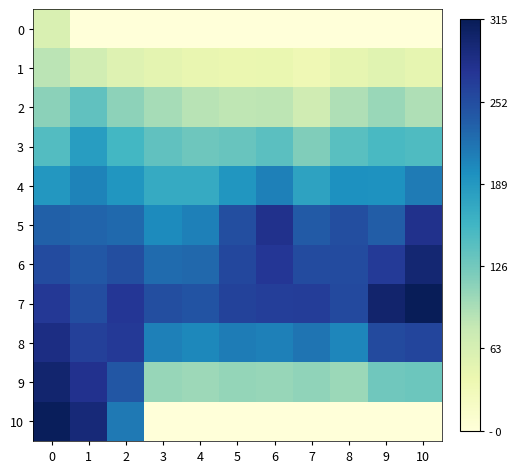

Reading left to right, extract all data points from this chart.

0: 0=59.4	1=0.0	2=0.0	3=0.0	4=0.0	5=0.0	6=0.0	7=0.0	8=0.0	9=0.0	10=0.0
1: 0=85.3	1=68.9	2=55.0	3=48.3	4=43.3	5=41.4	6=42.3	7=34.8	8=45.9	9=52.3	10=46.2
2: 0=111.3	1=137.8	2=109.9	3=96.6	4=86.6	5=82.8	6=84.7	7=69.5	8=91.8	9=104.6	10=92.3
3: 0=146.4	1=184.1	2=155.4	3=136.9	4=128.7	5=132.9	6=140.6	7=117.4	8=141.9	9=152.1	10=148.2
4: 0=190.6	1=207.7	2=191.4	3=169.0	4=169.5	5=191.8	6=210.1	7=178.4	8=196.2	9=194.6	10=213.8
5: 0=234.7	1=231.3	2=227.4	3=201.2	4=210.4	5=250.6	6=279.6	7=239.4	8=250.5	9=237.2	10=279.5
6: 0=253.0	1=241.4	2=250.1	3=225.8	4=228.1	5=256.3	6=272.5	7=252.8	8=252.9	9=269.2	10=297.3
7: 0=271.3	1=251.4	2=272.8	3=250.4	4=245.7	5=262.1	6=265.5	7=266.3	8=255.2	9=301.3	10=315.1
8: 0=286.8	1=263.8	2=270.3	3=210.2	4=203.6	5=212.0	6=209.6	7=218.4	8=205.1	9=253.9	10=259.2
9: 0=299.4	1=278.5	2=242.5	3=105.1	4=101.8	5=106.0	6=104.8	7=109.2	8=102.6	9=126.9	10=129.6
10: 0=312.0	1=293.2	2=214.7	3=0.0	4=0.0	5=0.0	6=0.0	7=0.0	8=0.0	9=0.0	10=0.0